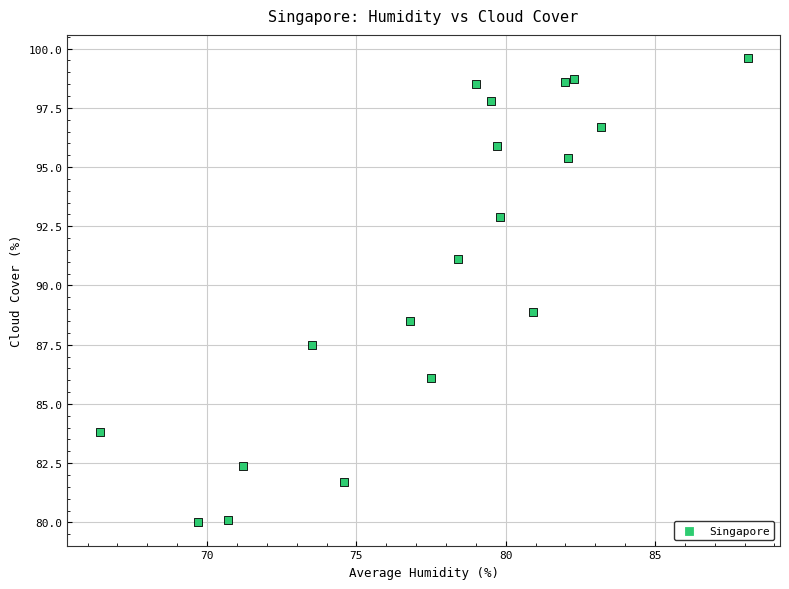

What is the range of Y values (max minus min)?

19.6